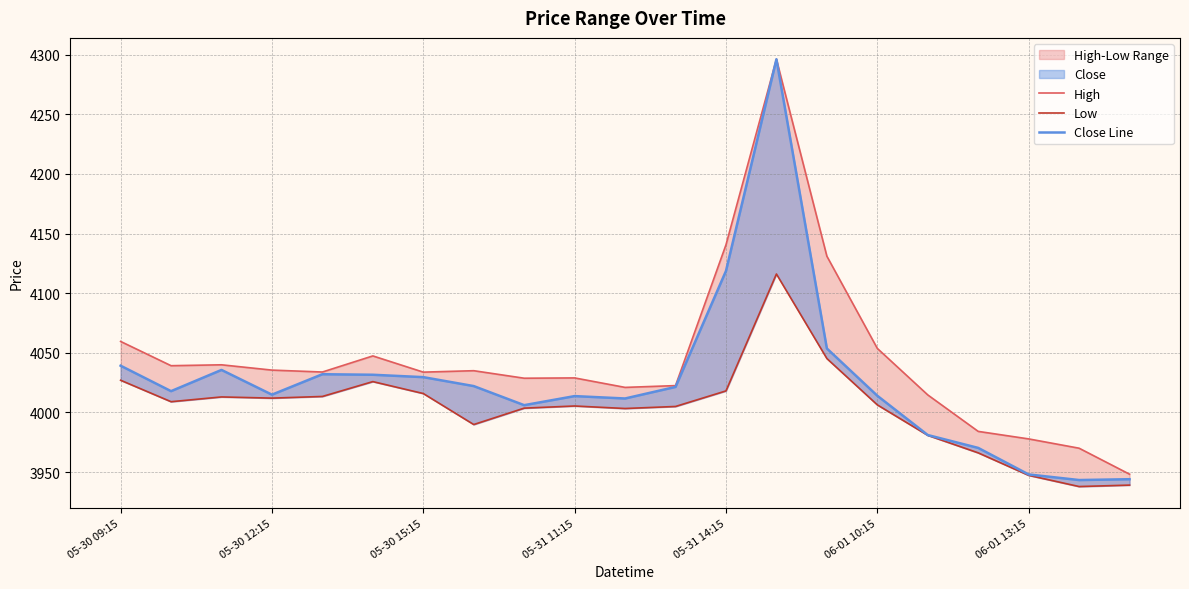

What is the difference between the highest and lowest values at 14?

85.8